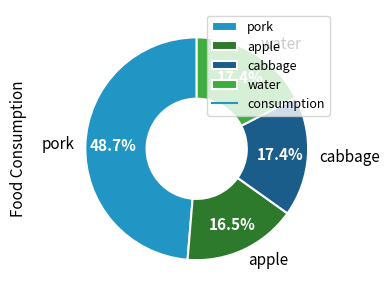

Which category has the smallest portion of the pie?

apple